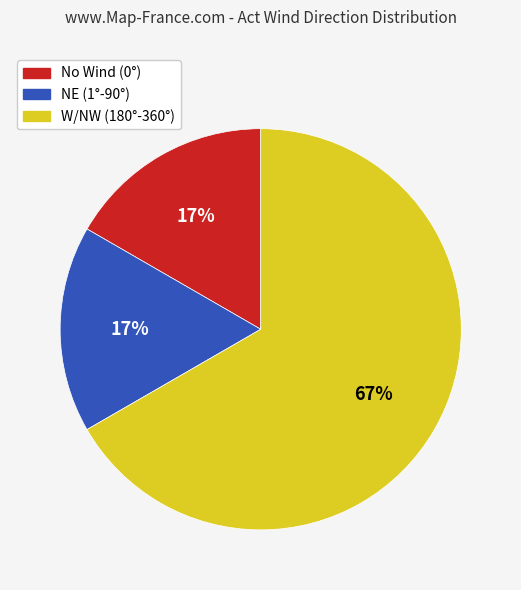

To the nearest percent, what is the average slice percentage?

33%